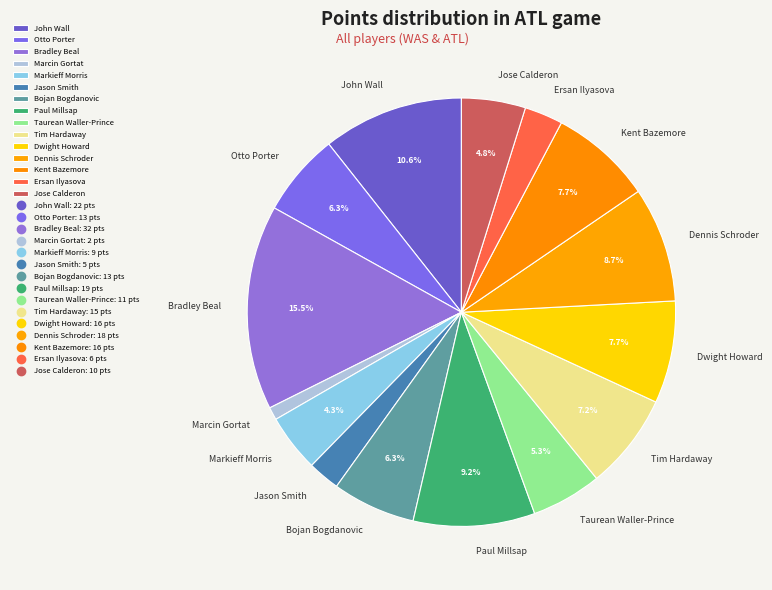

Between Dwight Howard and Markieff Morris, which is larger?

Dwight Howard